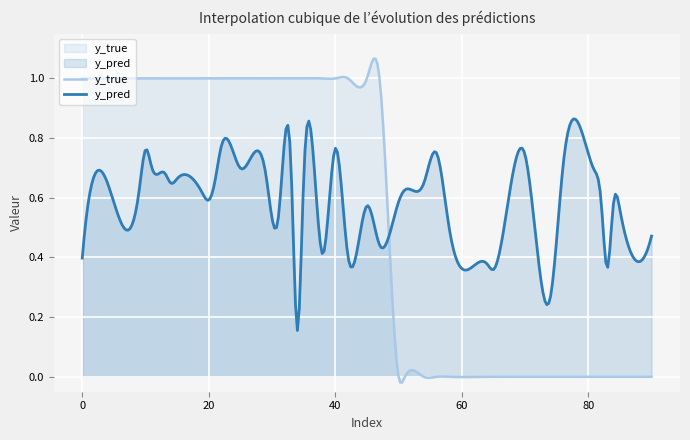

How many times do y_true and y_pred cross each other?

1